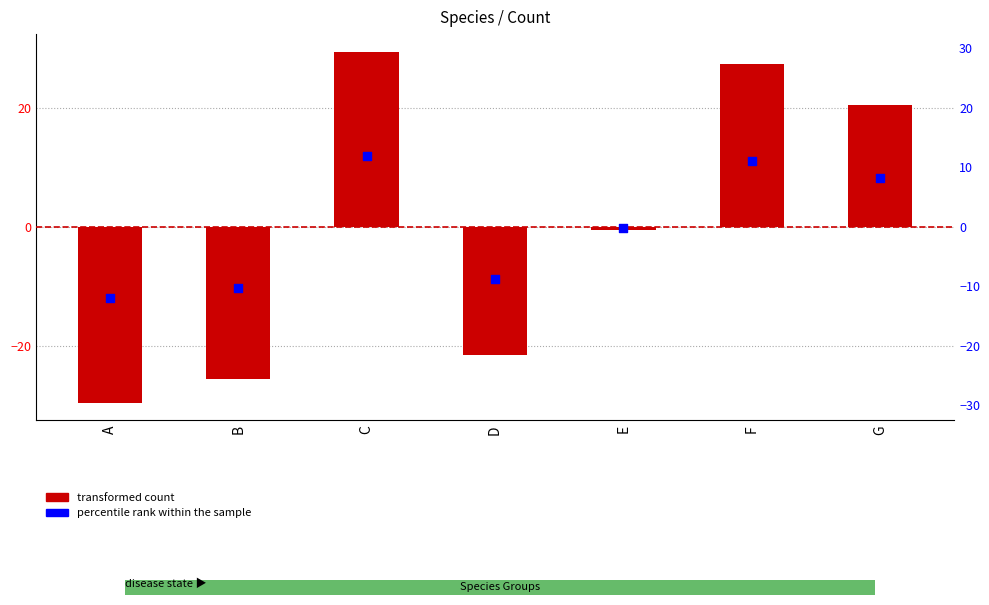

At which category is the sum across all series the highest?

C